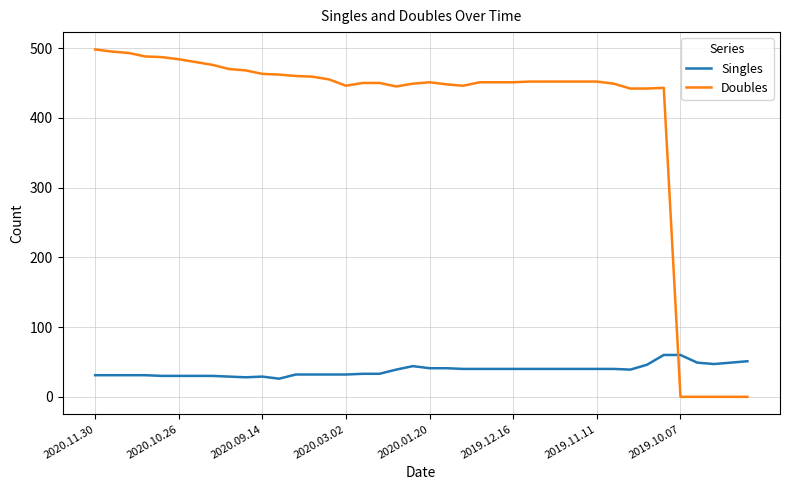

What are all the series names shown in the legend?

Singles, Doubles